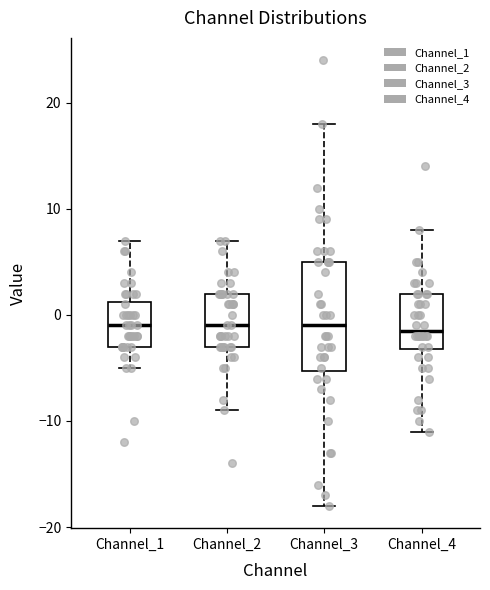

Where does the upper whisker of the box for Channel_1 end on the y-axis? The values are not printed on the chart, so give them approximately, as read against the axis.

7